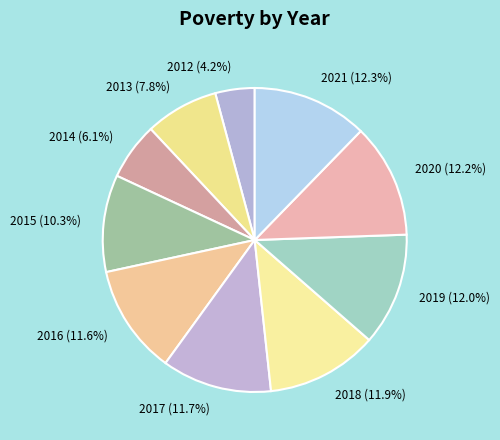

To the nearest percent, what is the combined percentage of 2015 and 2013?

18%